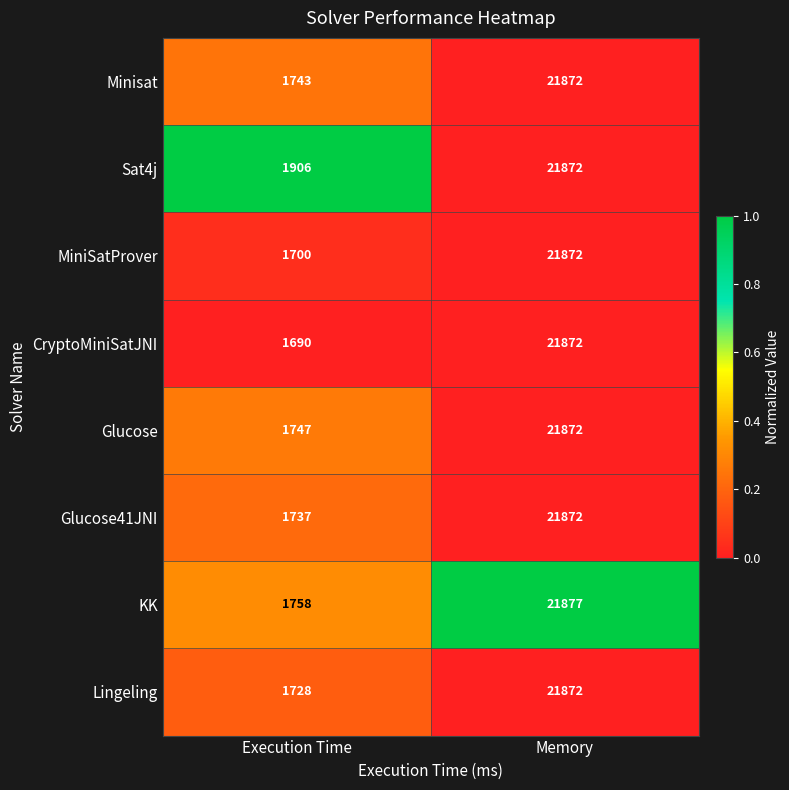

What value does the Minisat series have at Memory?

21872